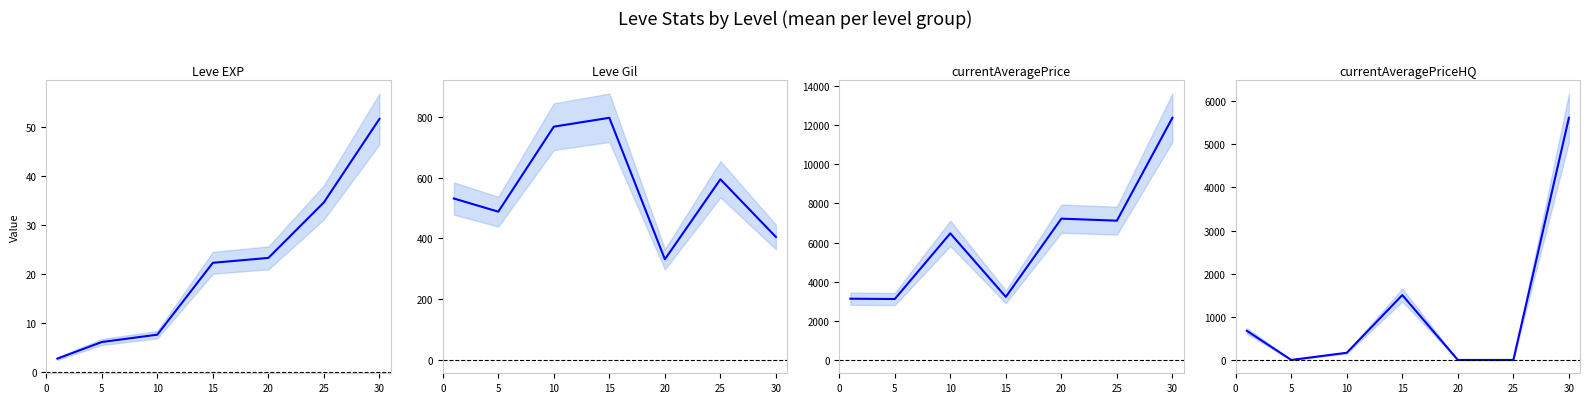

What is the sum of the Leve EXP values at 10 and 5?

13.8